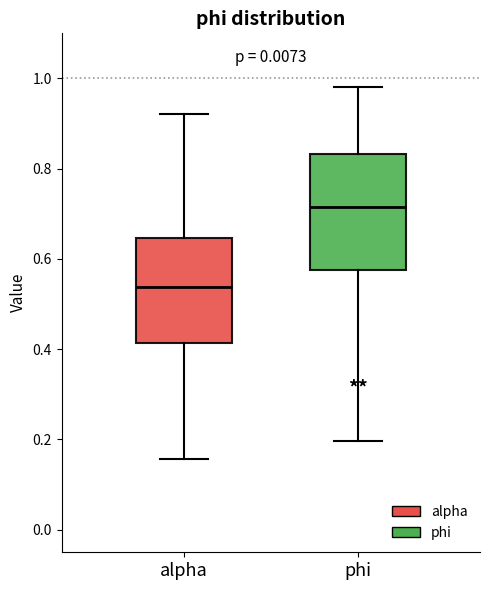

Reading left to right, read every box against the y-axis: the position of its median line, the range the box covers, and the ends of its whiskers. The values are not printed on the chart, so give them approximately, as read against the axis.

alpha: median 0.54, box 0.42 to 0.64, whiskers 0.16 to 0.92
phi: median 0.72, box 0.58 to 0.84, whiskers 0.20 to 0.98